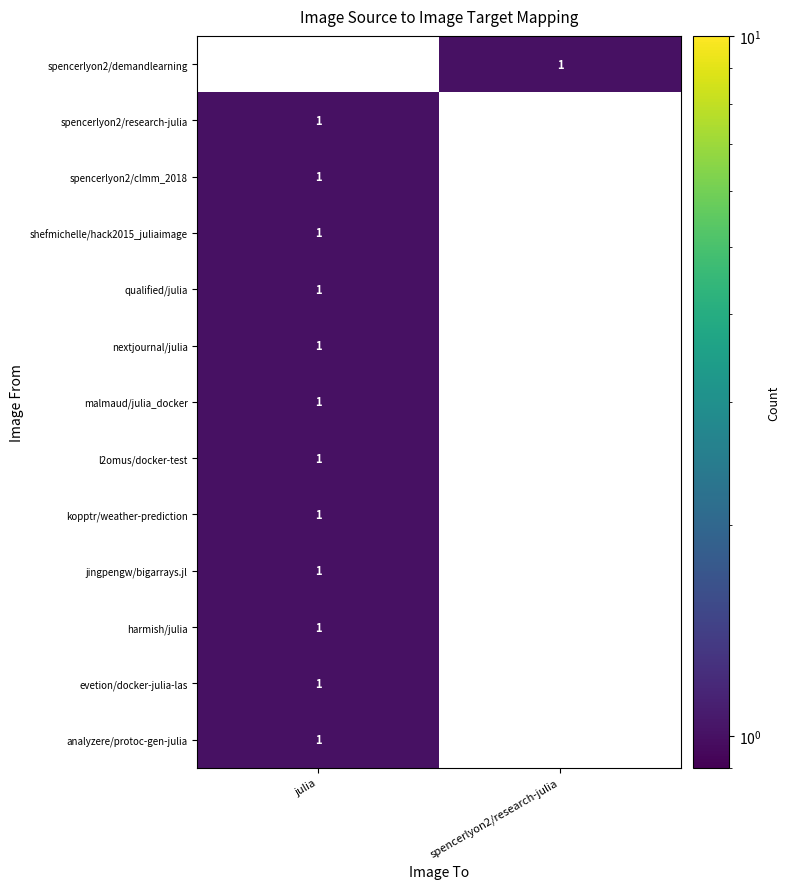

The value of evetion/docker-julia-las at julia is 2. True or false?

False